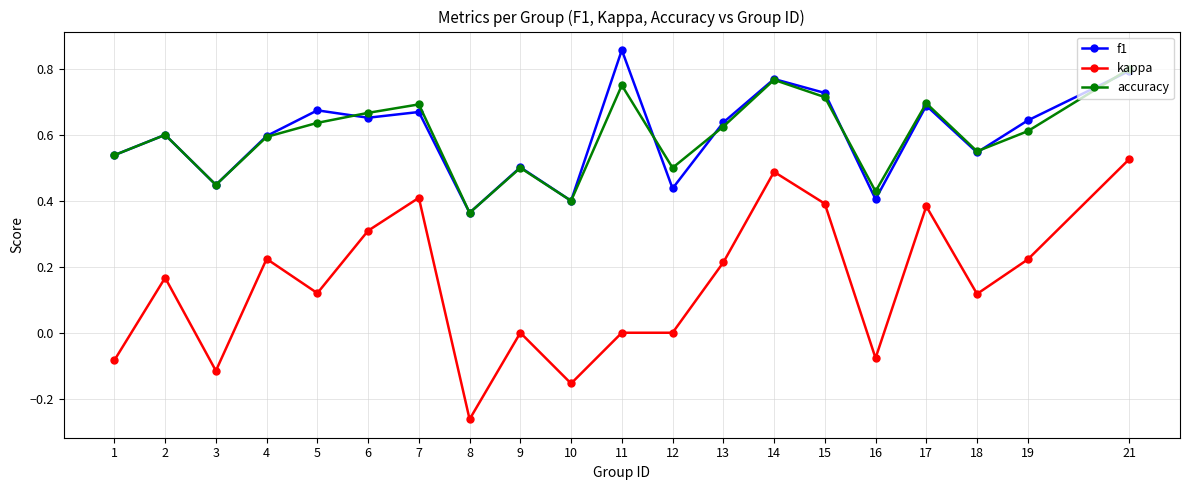

Where is the first local maximum for kappa?

2